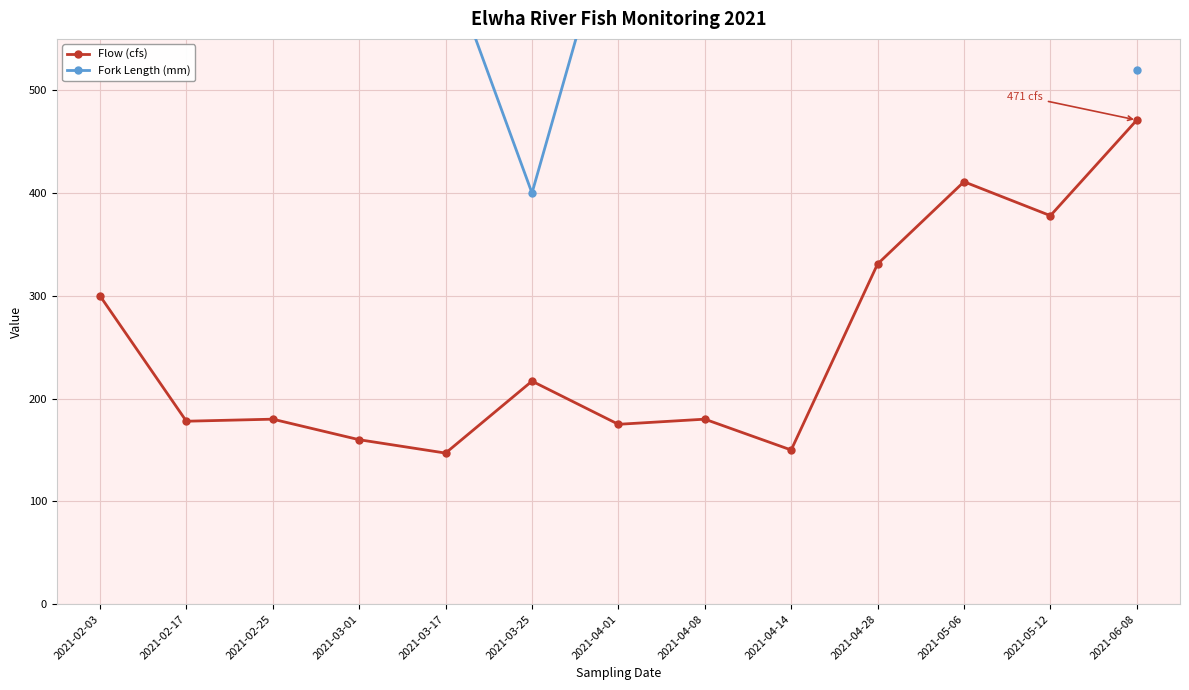

Which series has the largest total across all categories?

Flow (cfs)